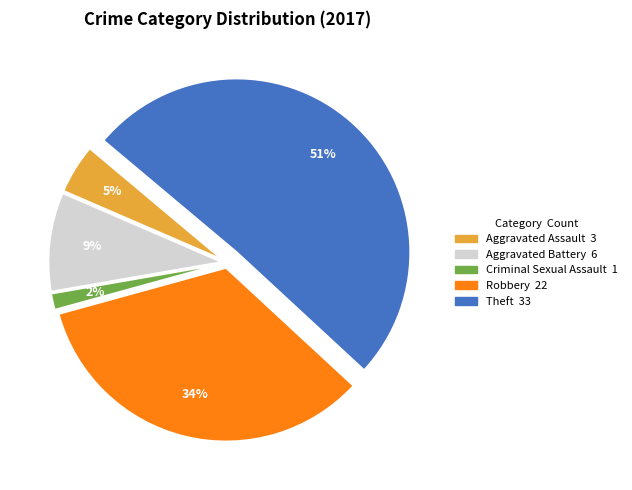

To the nearest percent, what is the difference between the largest and smallest slice percentages?

49%